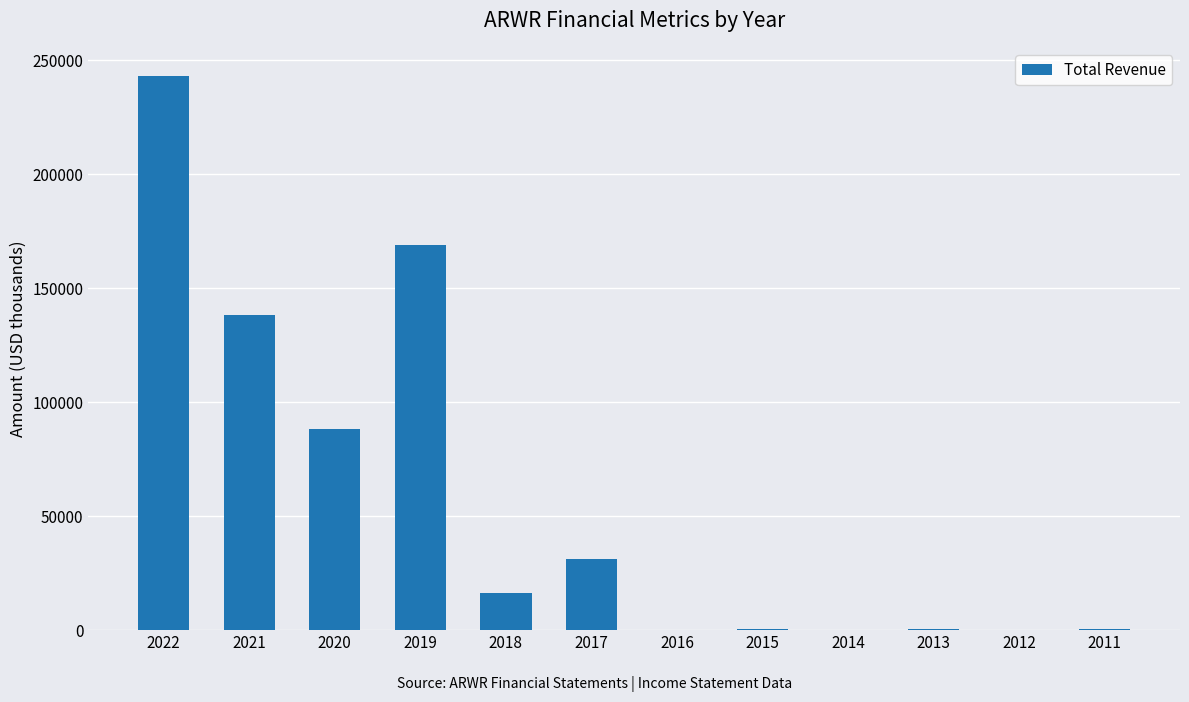

What is the maximum value shown in the chart?

243200